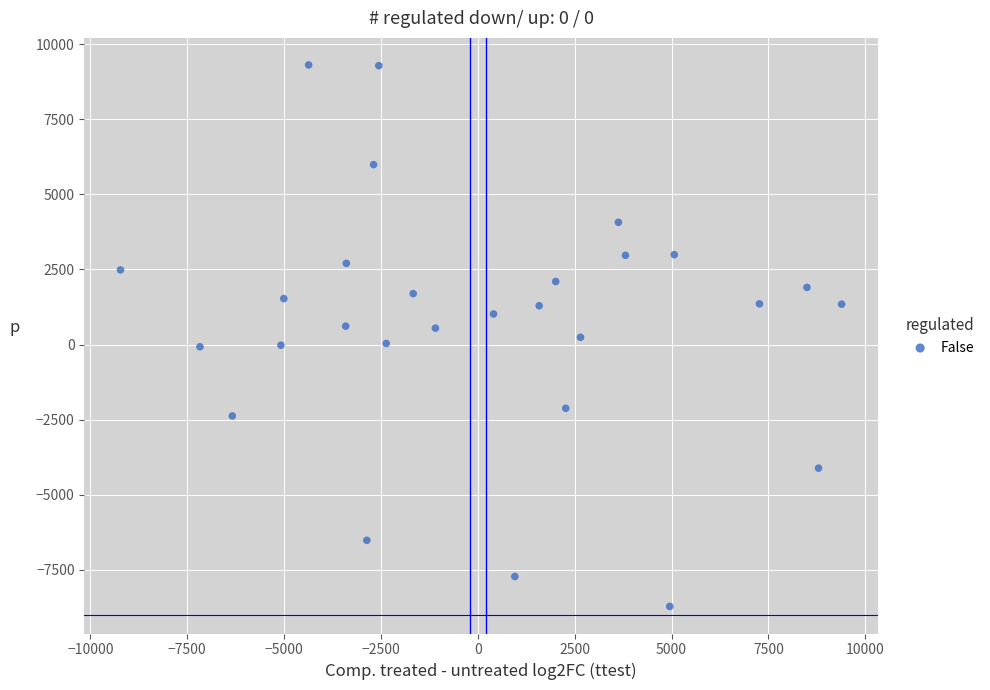

What is the range of Y values (max minus min)?

18031.6